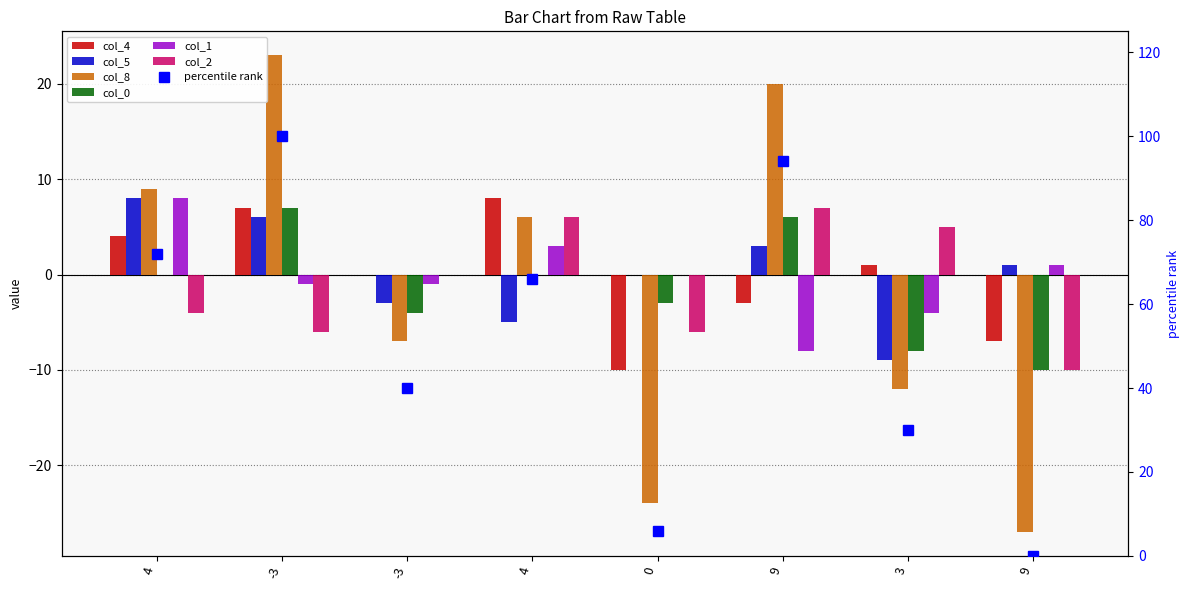

What are all the series names shown in the legend?

col_4, col_5, col_8, col_0, col_1, col_2